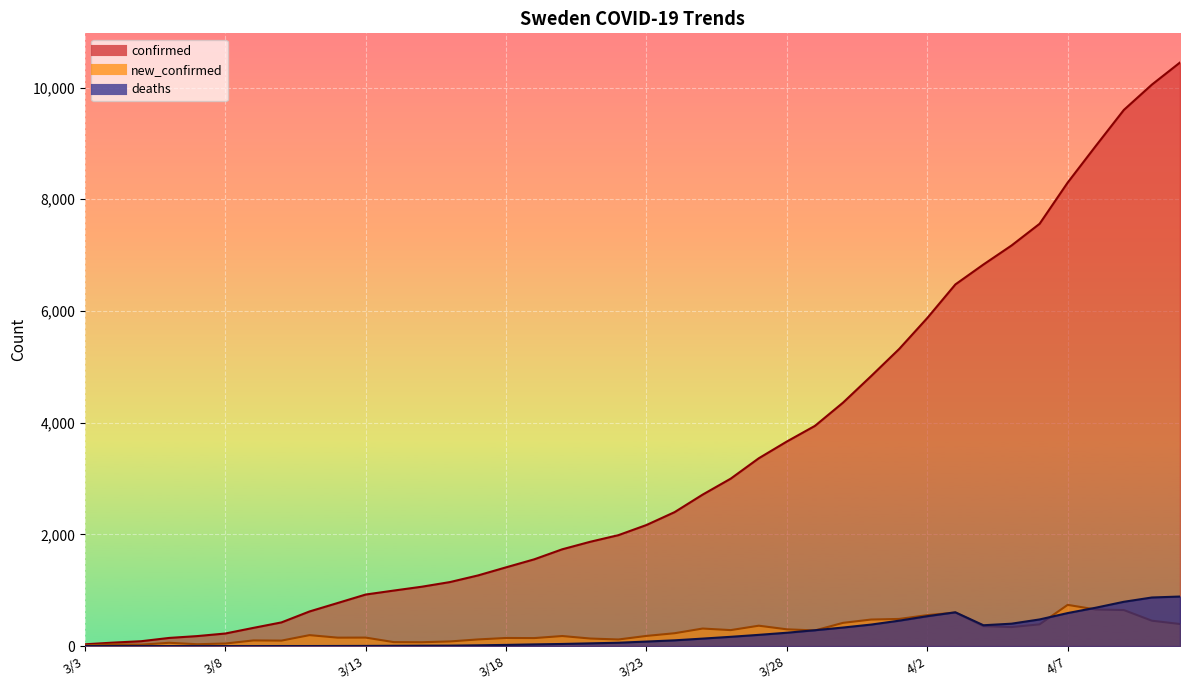

Reading right to left, transcribe all the data shown in this chart.

confirmed: 4/11=10448	4/10=10053	4/9=9599	4/8=8954	4/7=8299	4/6=7561	4/5=7172	4/4=6832	4/3=6475	4/2=5874	4/1=5320	3/31=4834	3/30=4359	3/29=3943	3/28=3663	3/27=3363	3/26=2998	3/25=2712	3/24=2398	3/23=2168	3/22=1986	3/21=1868	3/20=1733	3/19=1553	3/18=1410	3/17=1265	3/16=1146	3/15=1063	3/14=994	3/13=923	3/12=771	3/11=620	3/10=424	3/9=326	3/8=225	3/7=179	3/6=146	3/5=87	3/4=62	3/3=32
new_confirmed: 4/11=395	4/10=454	4/9=645	4/8=655	4/7=738	4/6=389	4/5=340	4/4=357	4/3=601	4/2=554	4/1=486	3/31=475	3/30=416	3/29=280	3/28=300	3/27=365	3/26=286	3/25=314	3/24=230	3/23=182	3/22=118	3/21=135	3/20=180	3/19=143	3/18=145	3/17=119	3/16=83	3/15=69	3/14=71	3/13=152	3/12=151	3/11=196	3/10=98	3/9=101	3/8=46	3/7=33	3/6=59	3/5=25	3/4=30	3/3=13
deaths: 4/11=887	4/10=870	4/9=793	4/8=687	4/7=591	4/6=477	4/5=401	4/4=373	4/3=605	4/2=535	4/1=455	3/31=385	3/30=332	3/29=284	3/28=239	3/27=201	3/26=166	3/25=134	3/24=103	3/23=81	3/22=60	3/21=49	3/20=38	3/19=30	3/18=21	3/17=14	3/16=8	3/15=7	3/14=5	3/13=3	3/12=2	3/11=1	3/10=1	3/9=0	3/8=0	3/7=0	3/6=0	3/5=0	3/4=0	3/3=0